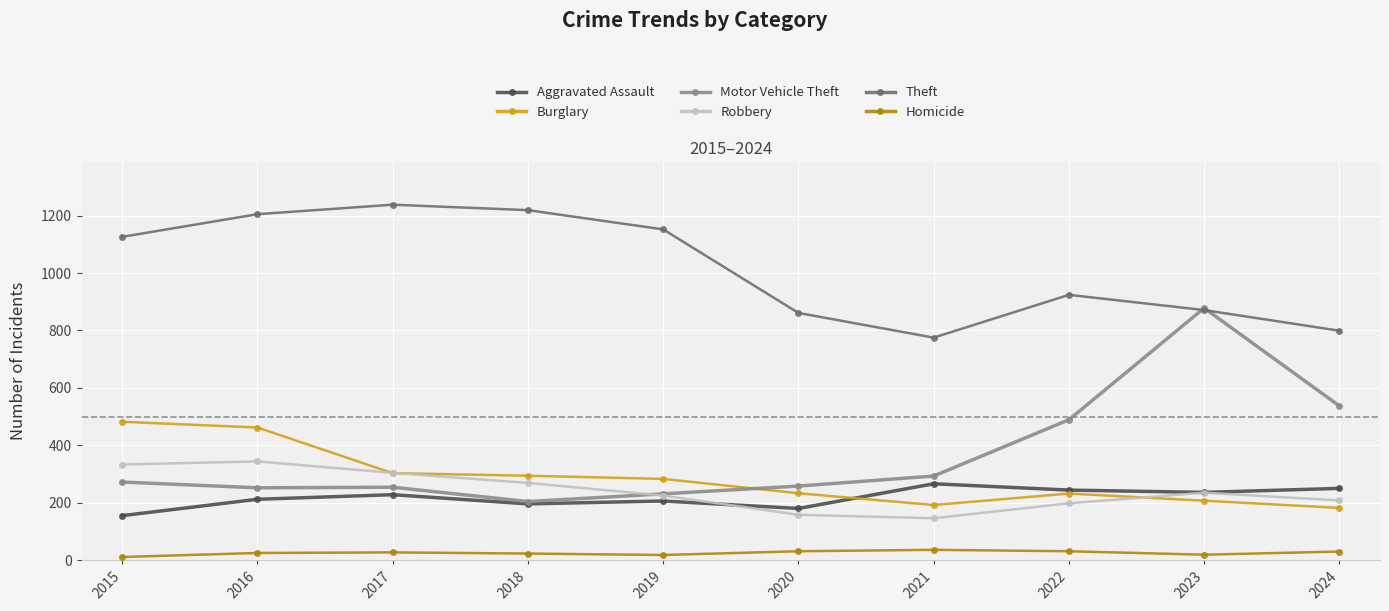

What is the maximum value for Robbery?

344